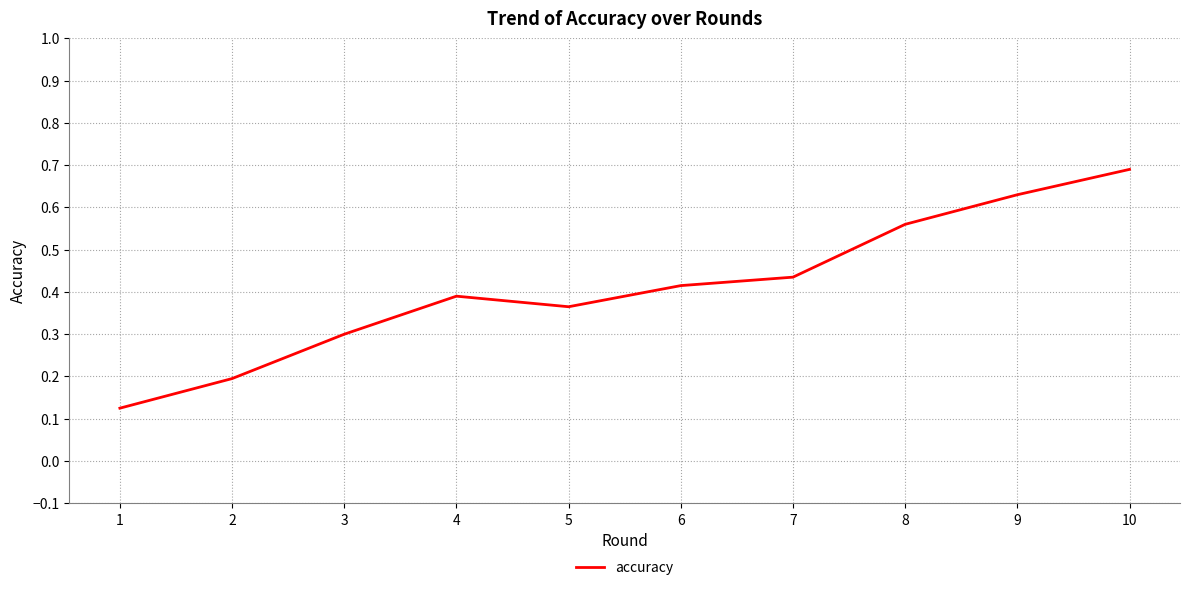

What is the value of the 3rd point from the left?

0.3